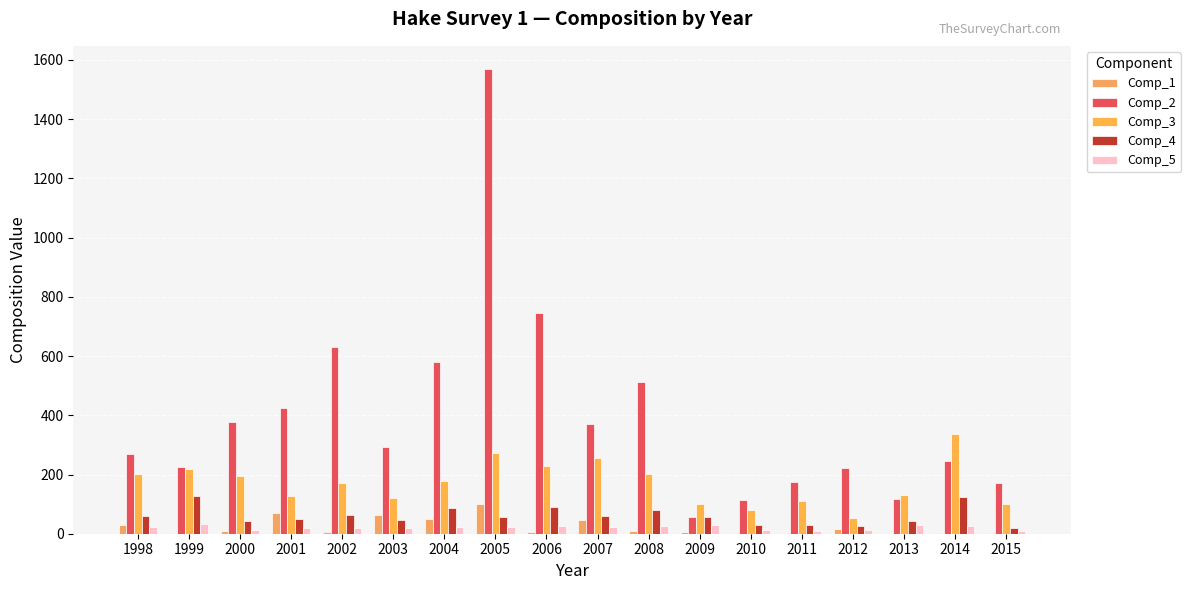

Does the chart contain stacked bars?

No